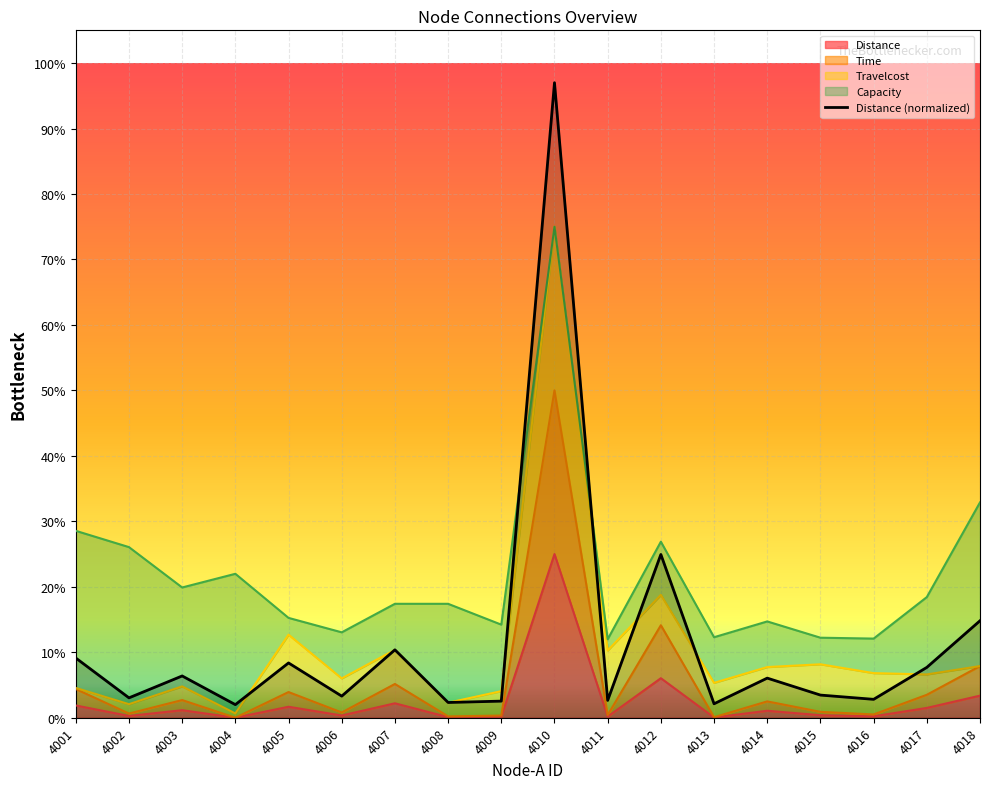

List the labels in order of Distance value, largest first.

4010, 4012, 4018, 4007, 4001, 4005, 4017, 4003, 4014, 4015, 4006, 4002, 4016, 4011, 4009, 4008, 4013, 4004